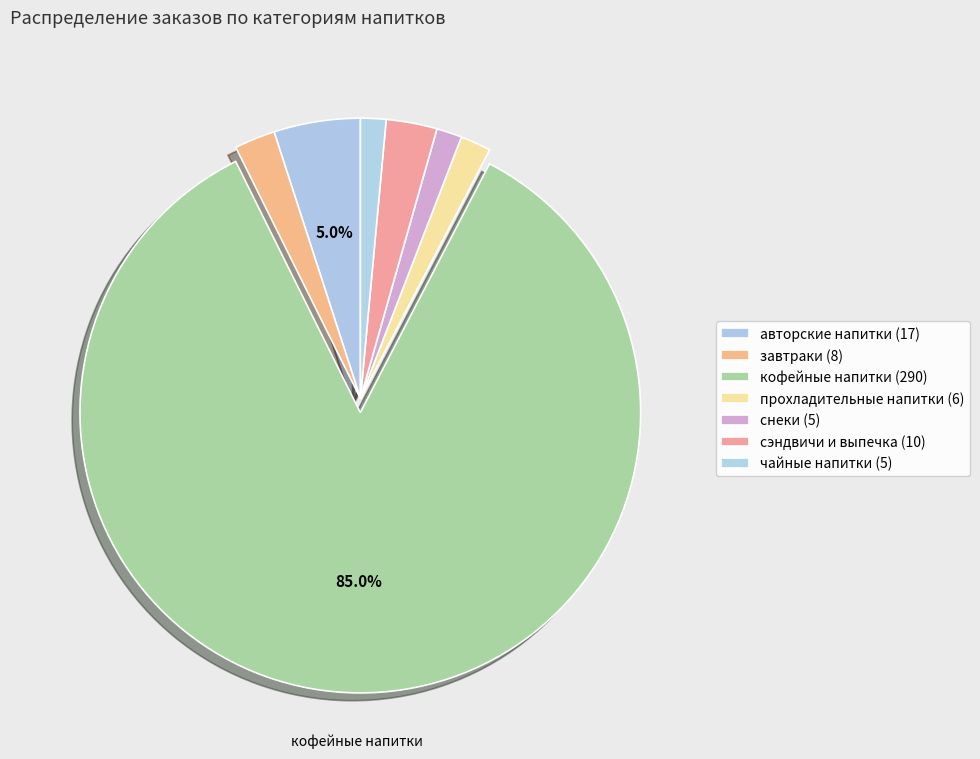

How many slices are in this pie chart?

7